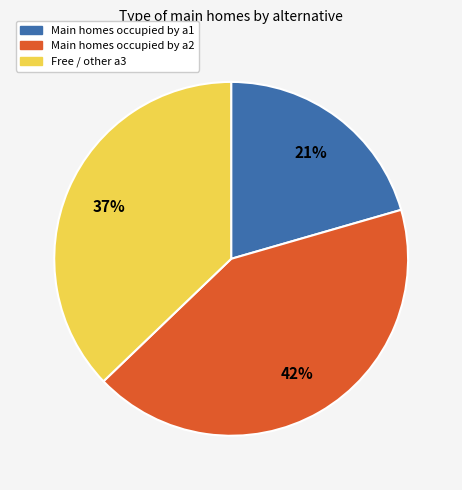

To the nearest percent, what is the average slice percentage?

33%